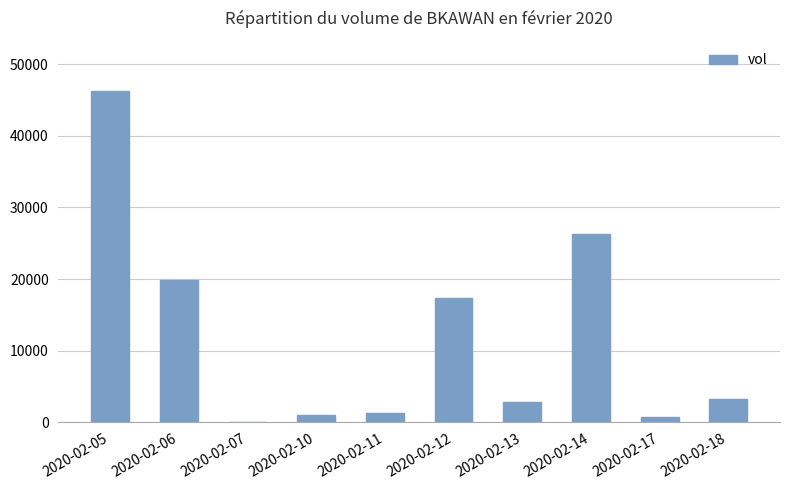

Count the number of categories in the chart.

10